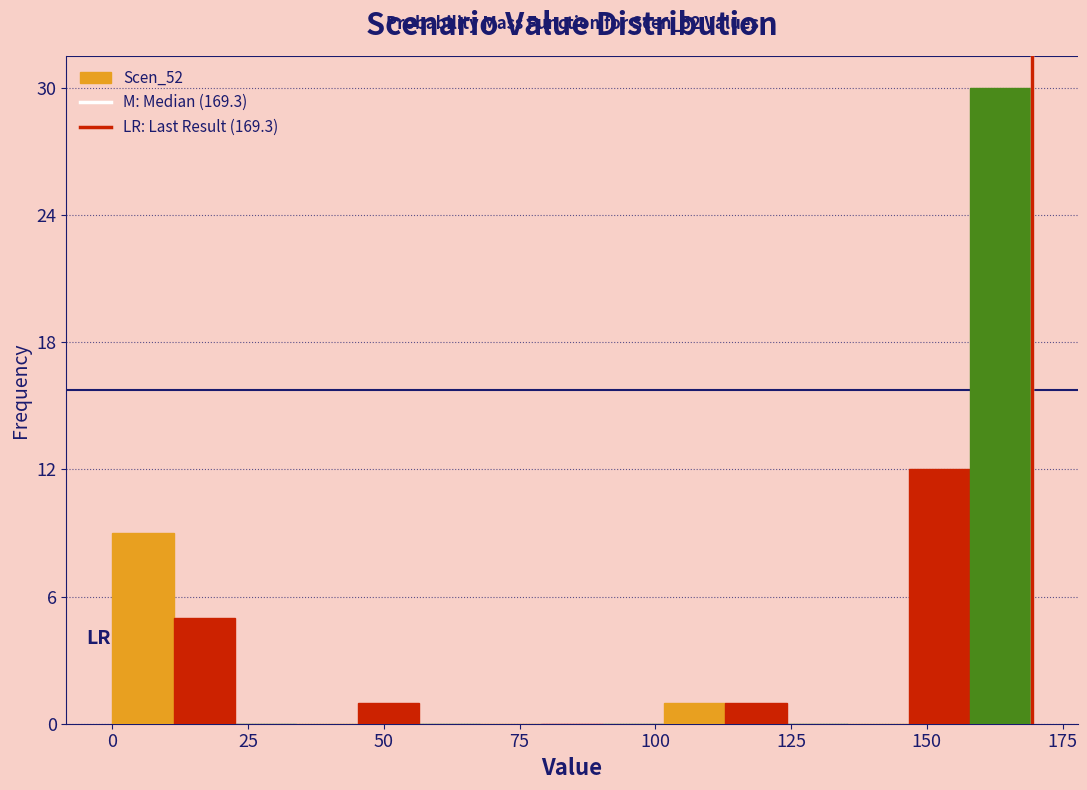

Read against the x-axis, roughly where is the centre of the tallest bar?

165